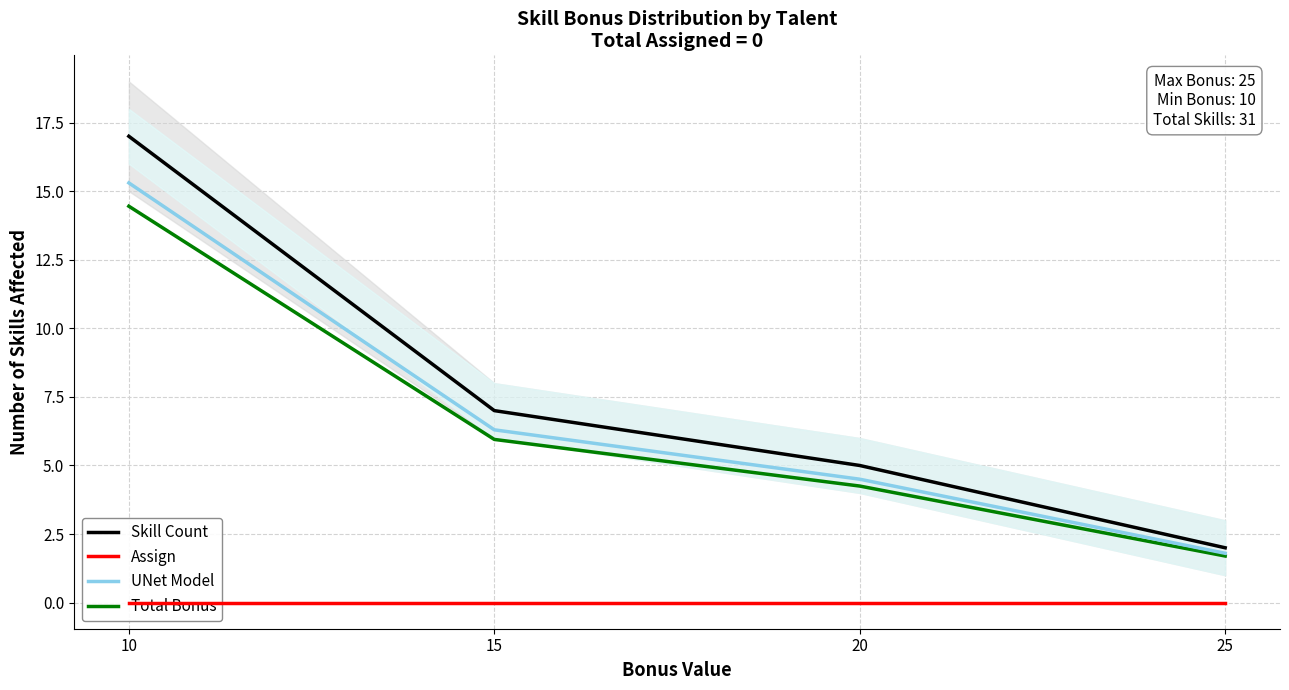

How many data points does each series have?

4